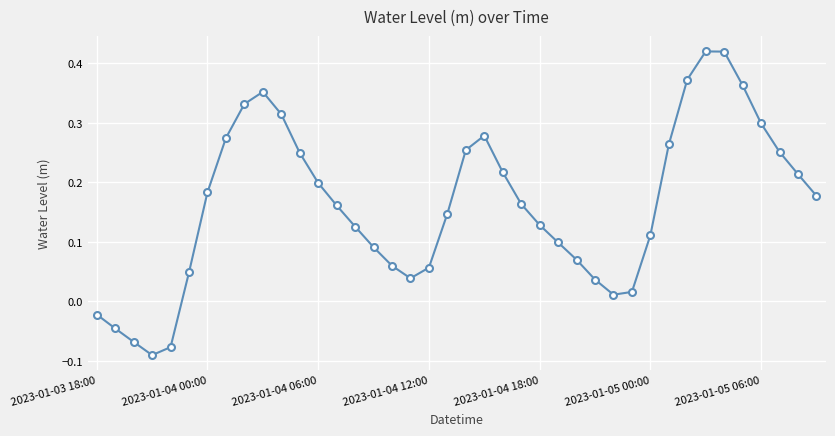

How many points are higher than both their immediate neighbors (excluding endpoints)?

3